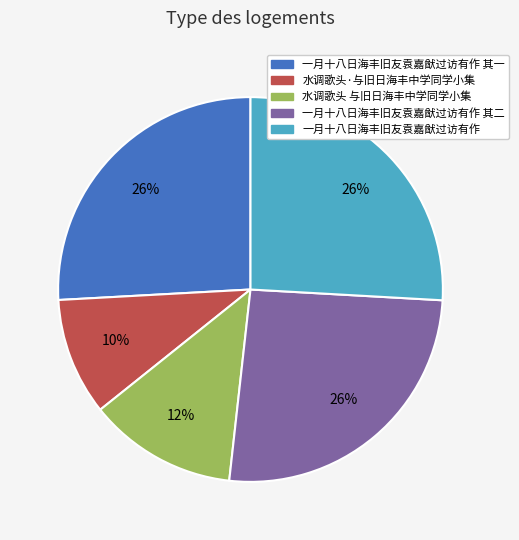

Between 水调歌头 与旧日海丰中学同学小集 and 一月十八日海丰旧友袁嘉猷过访有作 其二, which is larger?

一月十八日海丰旧友袁嘉猷过访有作 其二